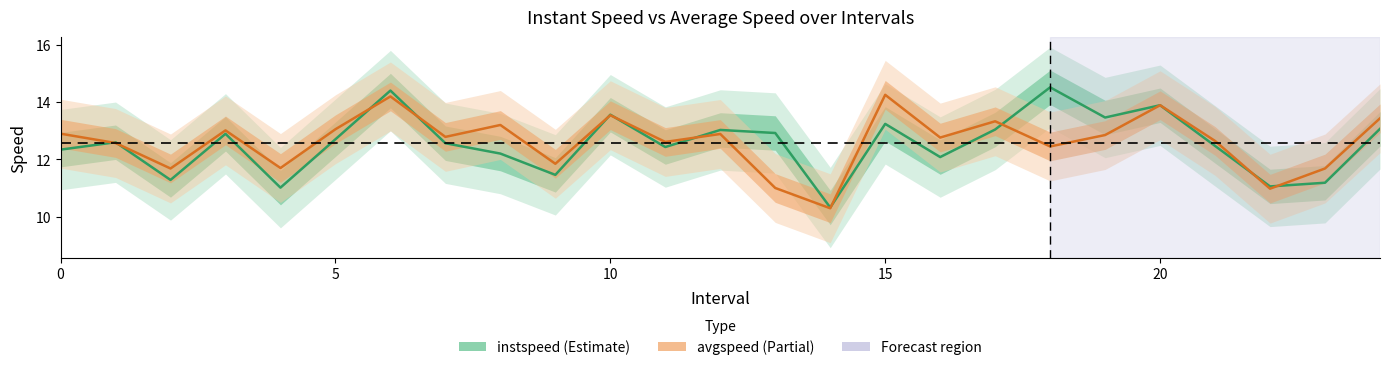

True or false: instspeed has a value of 6.2 at 22.

False